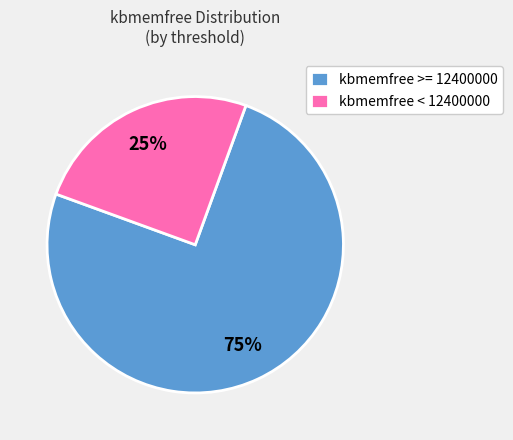

What is the ratio of the value at kbmemfree >= 12400000 to the value at kbmemfree < 12400000?

3.0